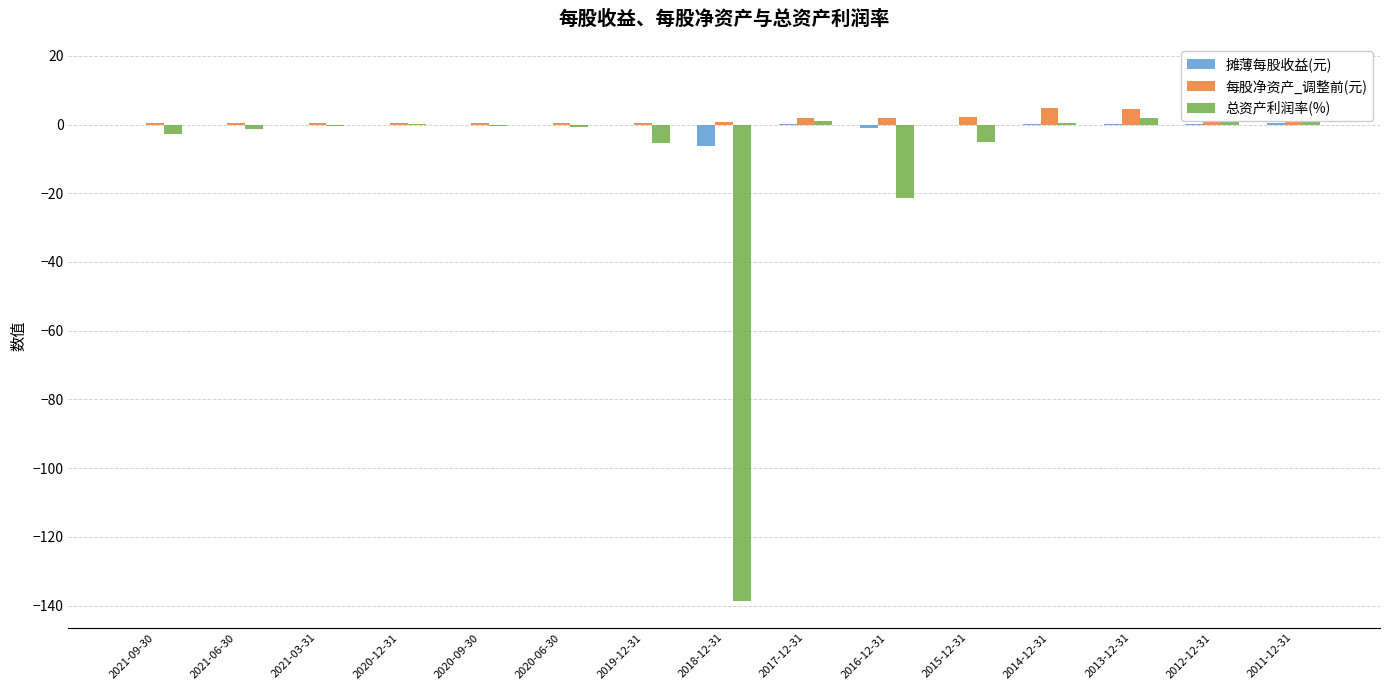

How many data points does each series have?

15